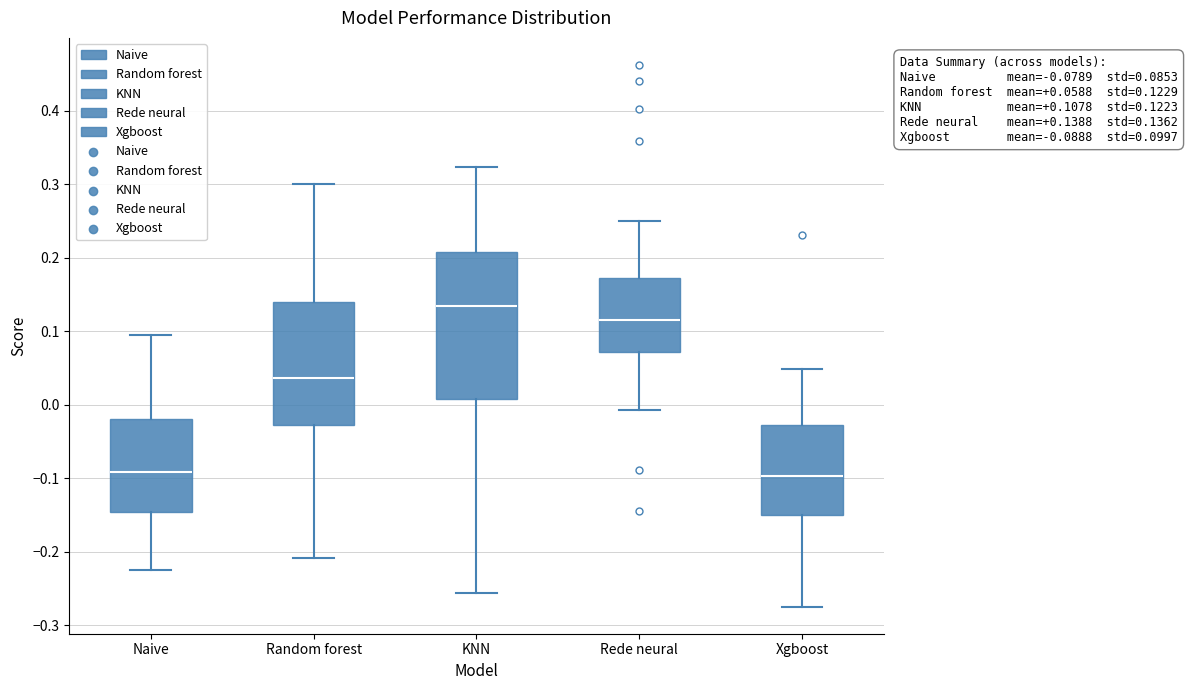

Which box is the tallest, from its lower edge to its upper edge?

KNN